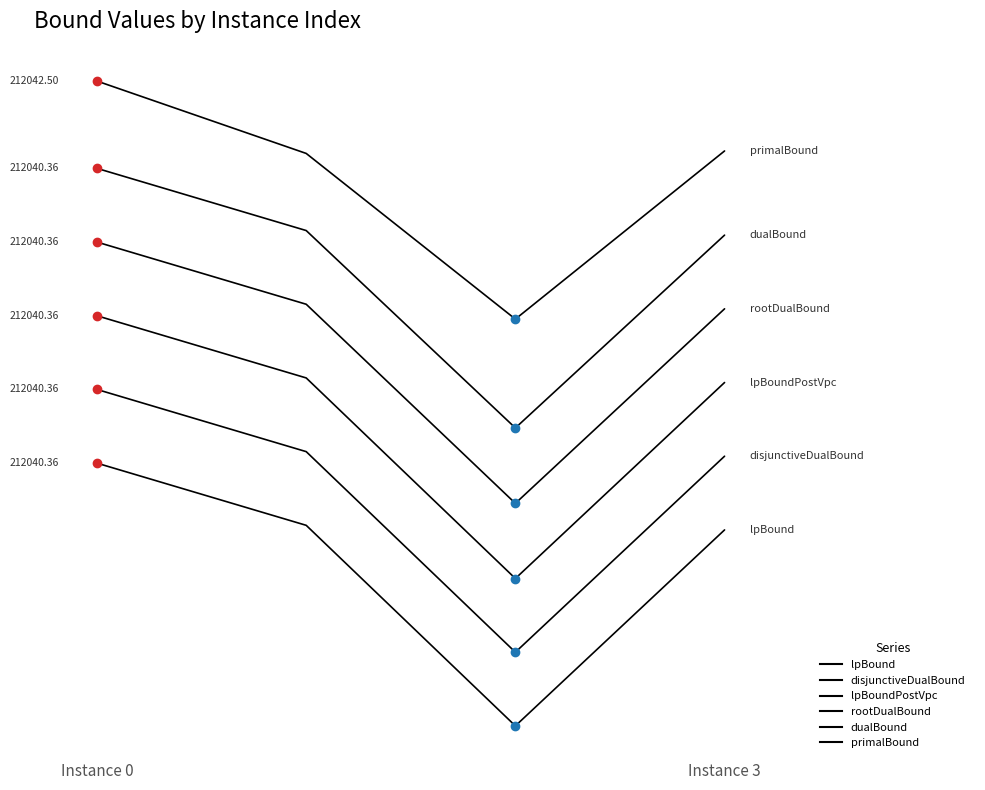

True or false: lpBound and primalBound cross at least once.

False